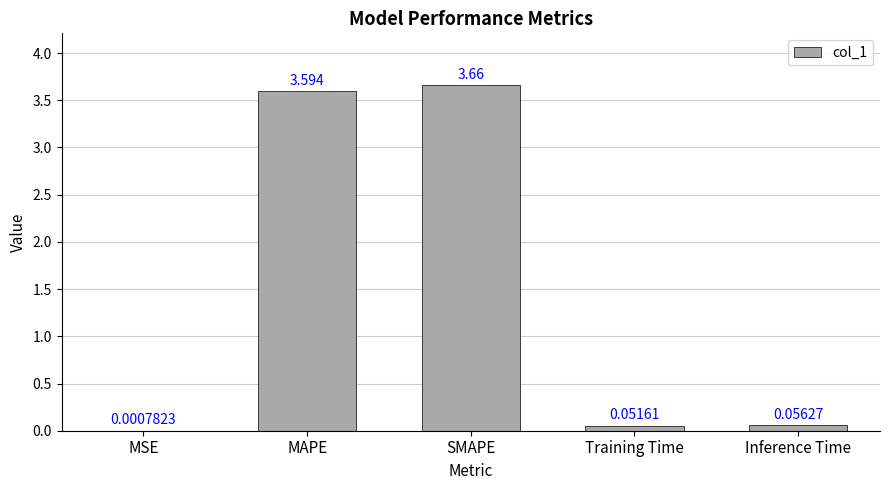

Which category has the highest value across all series?

SMAPE